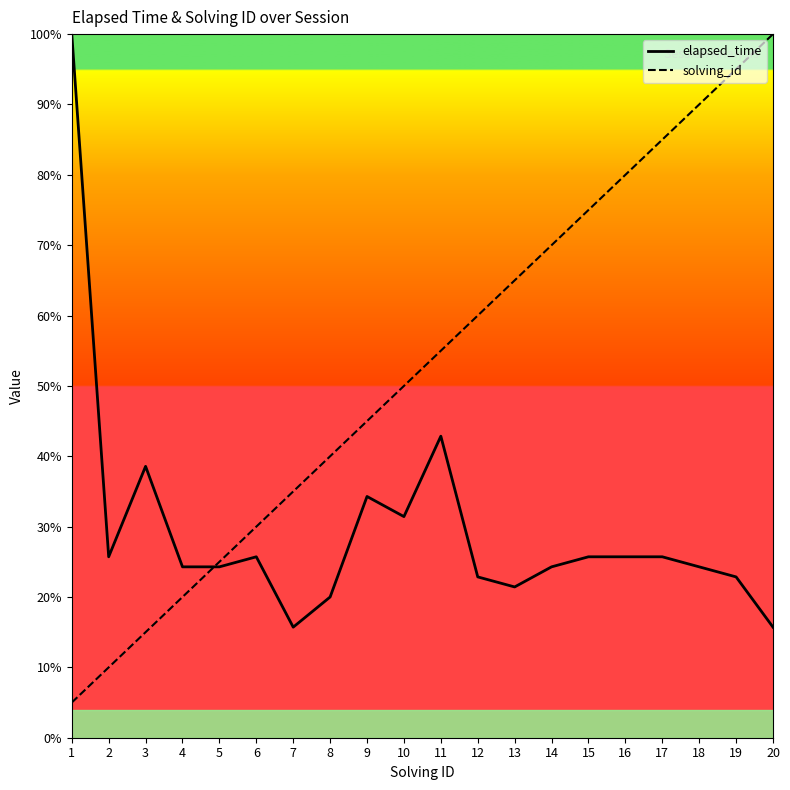

Where does the solving_id series first go above 55?

11